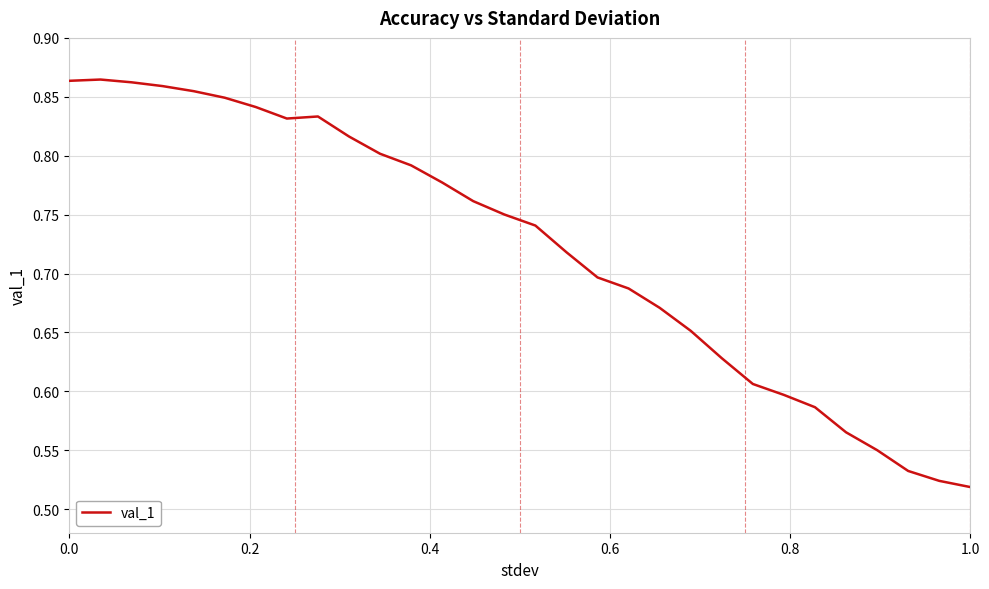

Is it true that the value at 1.0 is 0.1?

False